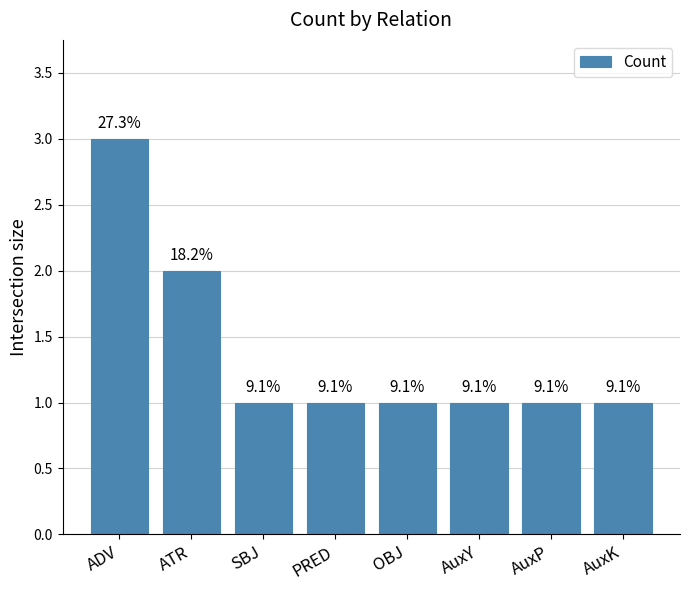

Are the bars horizontal?

No